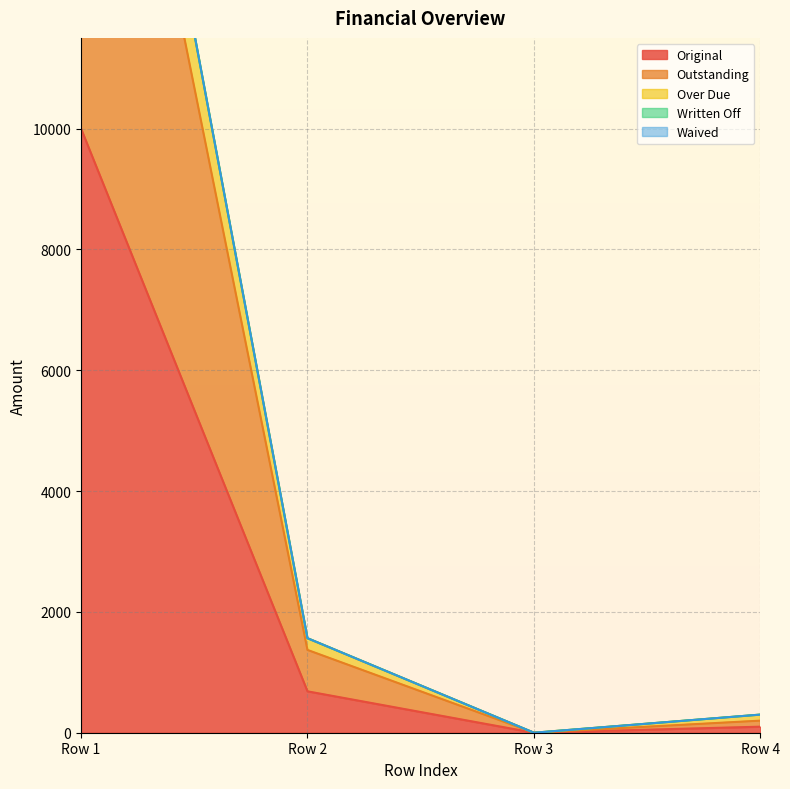

How many interior local valleys does the Outstanding series have?

1